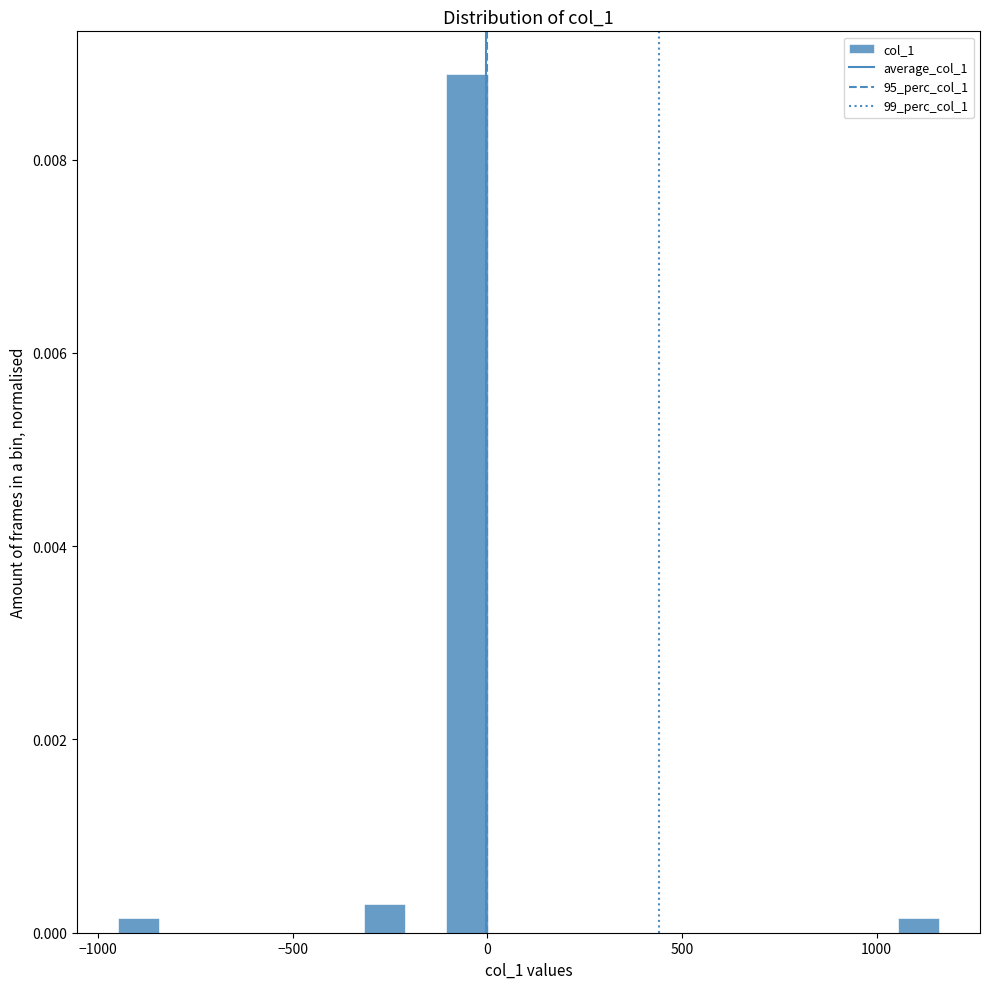

Read against the x-axis, roughly where is the centre of the tallest bar?

-50